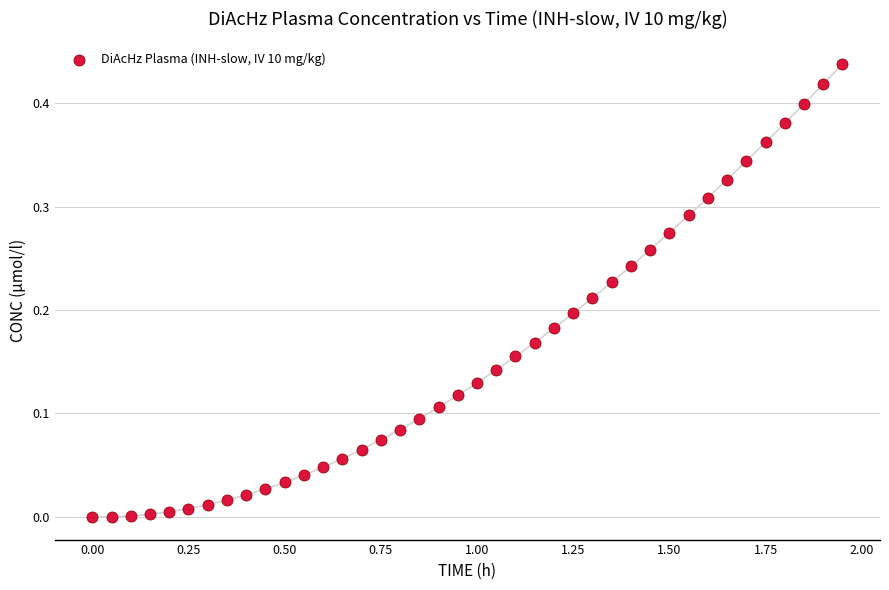

What is the range of X values (max minus min)?

1.9